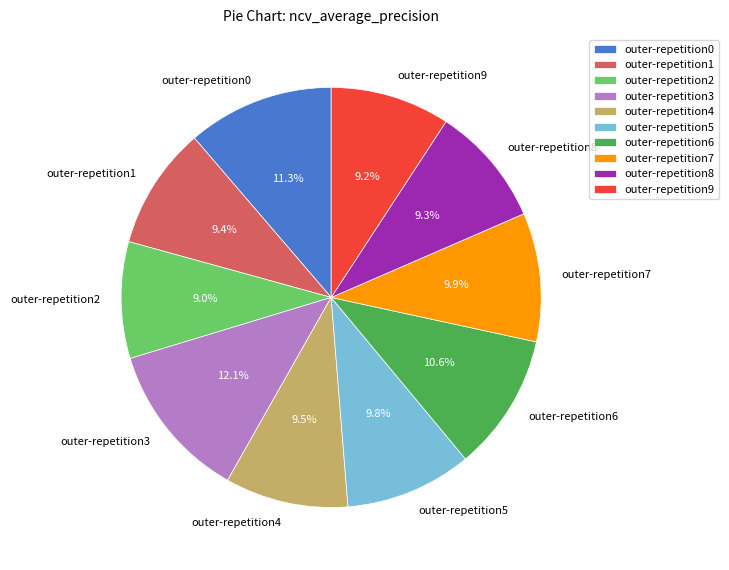

Which has a higher value, outer-repetition0 or outer-repetition7?

outer-repetition0